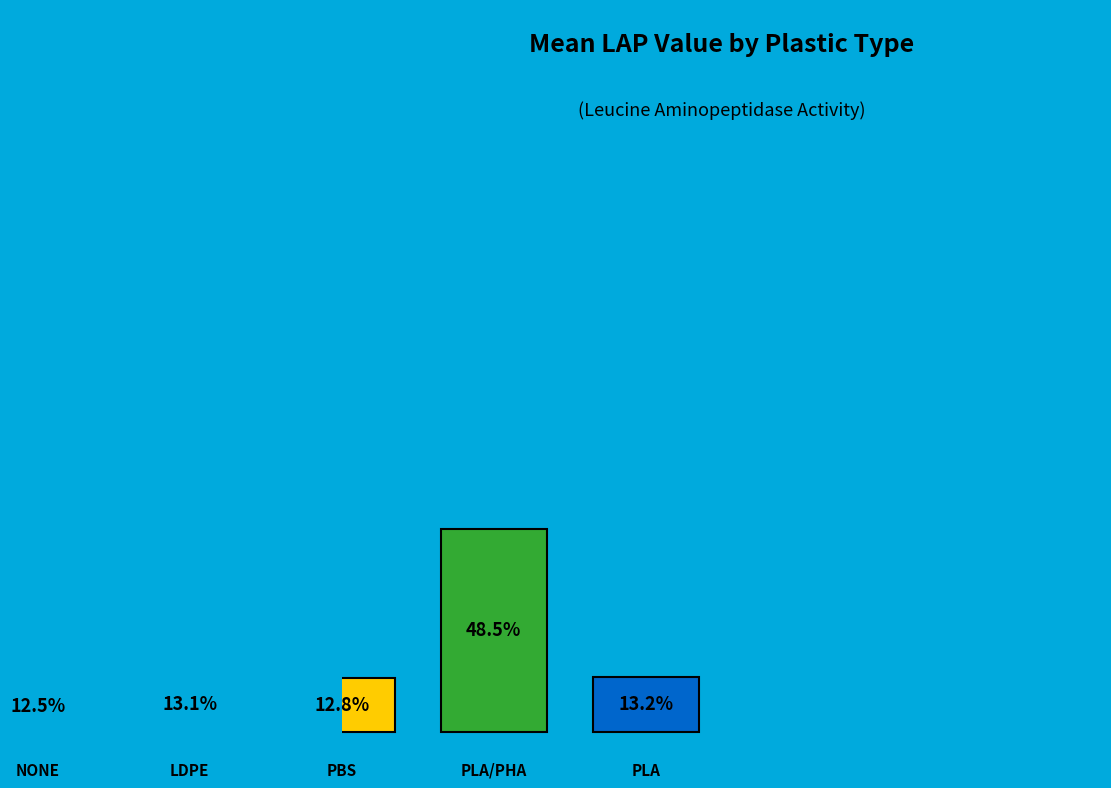

Is there any slice that represents more than half of the pie?

No